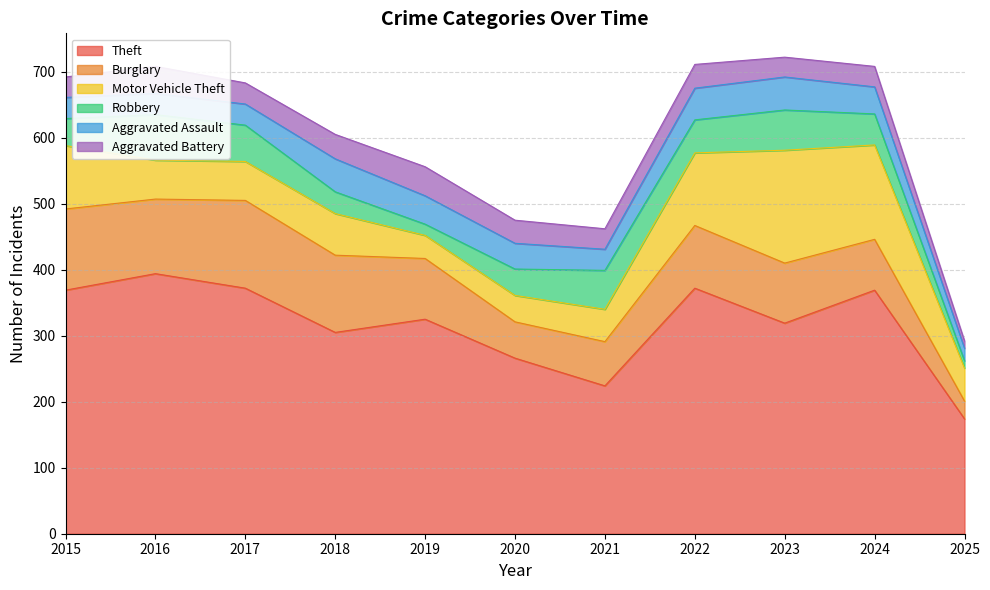

List the series in order of their peak value, highest first.

Theft, Motor Vehicle Theft, Burglary, Robbery, Aggravated Assault, Aggravated Battery